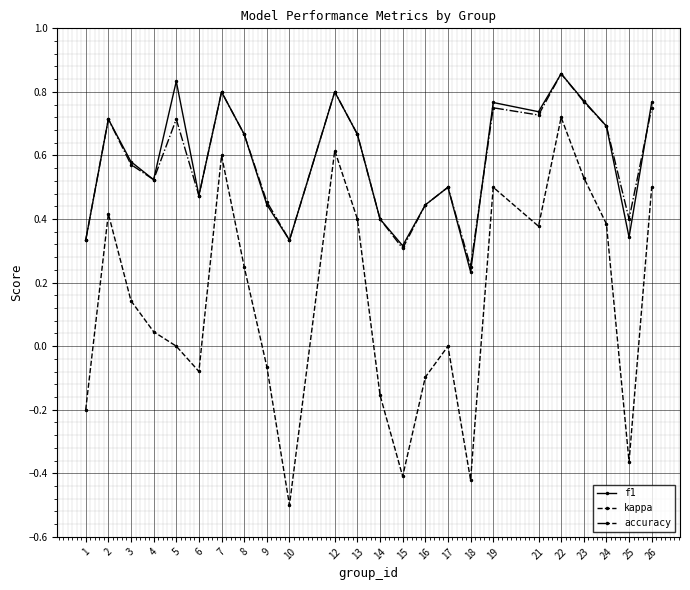

What is the minimum value shown in the chart?

-0.5